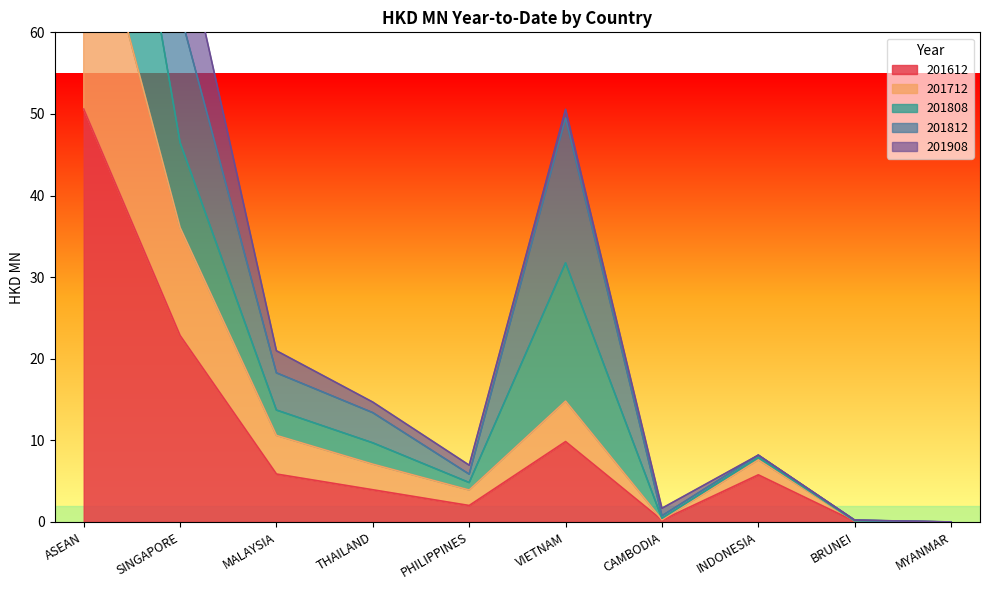

True or false: 201812 and 201612 cross at least once.

False